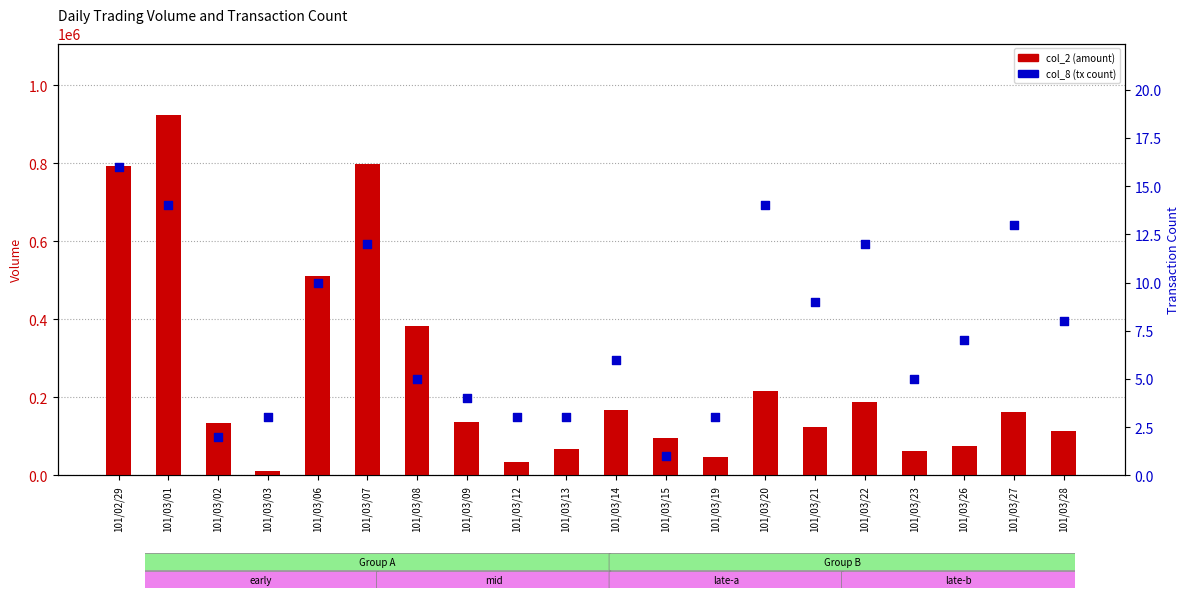

At which category is the sum across all series the highest?

101/03/01